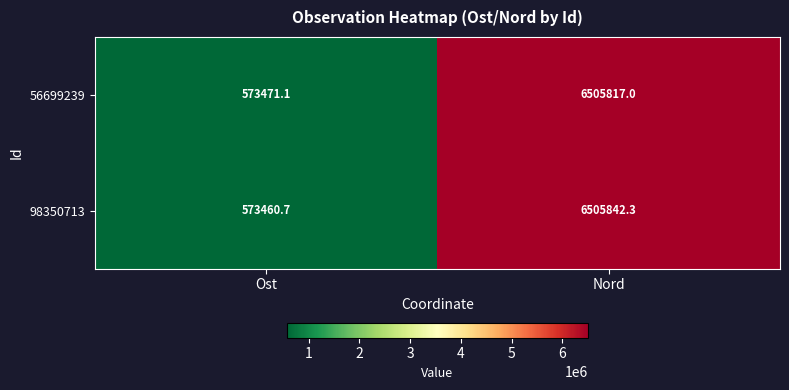

The 98350713 series shows 6505842.3 at Nord. True or false?

True